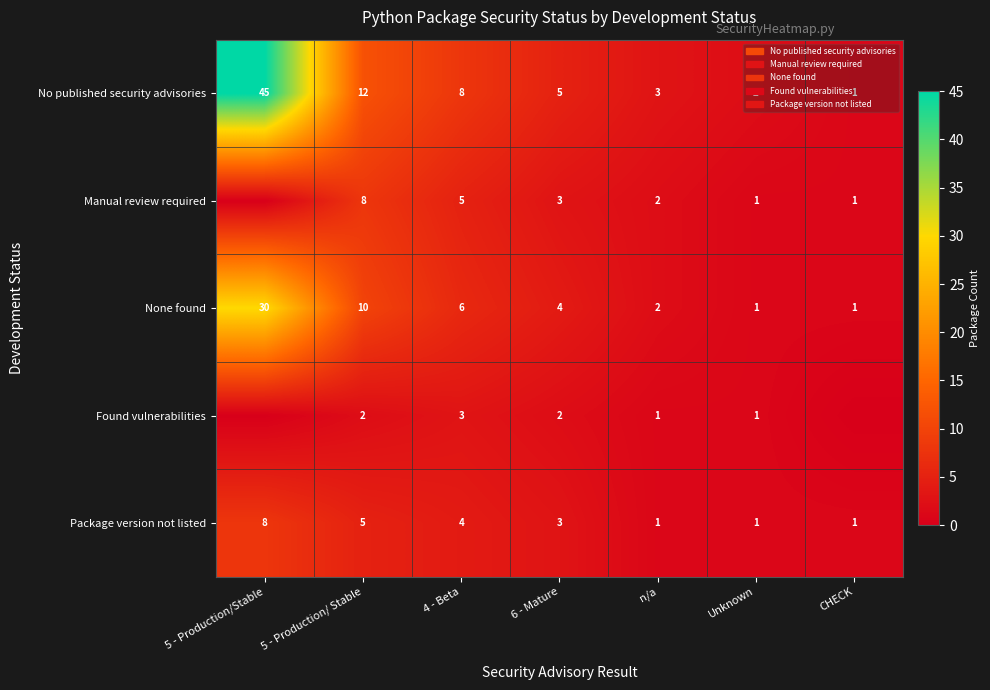

How many Package version not listed values are between 1 and 5?

6